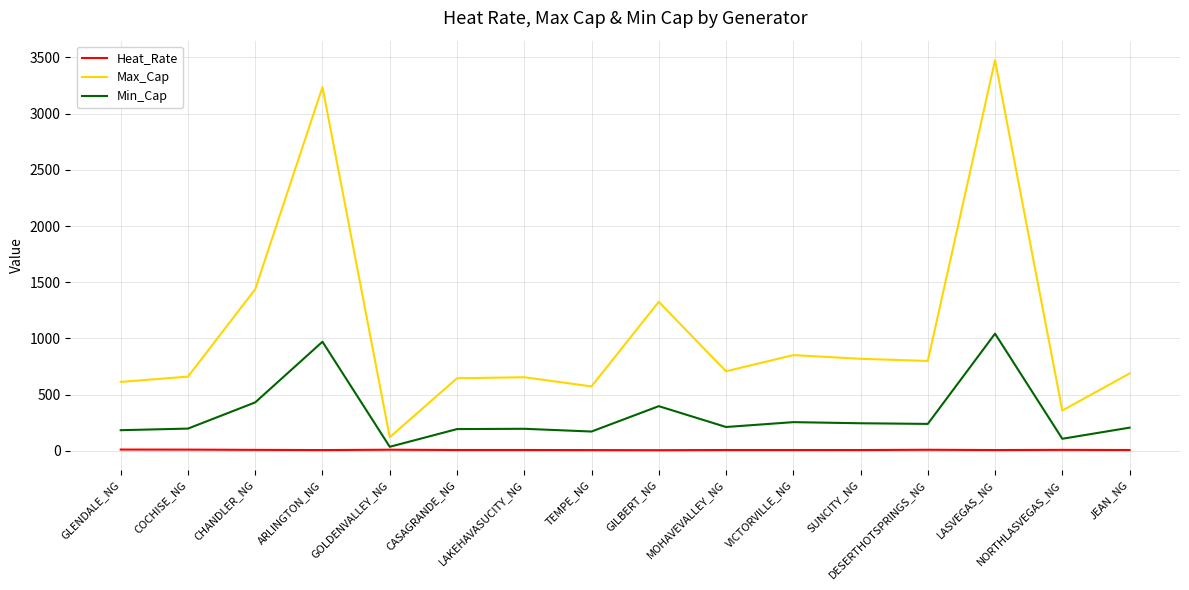

List the series in order of their overall mean, lowest first.

Heat_Rate, Min_Cap, Max_Cap